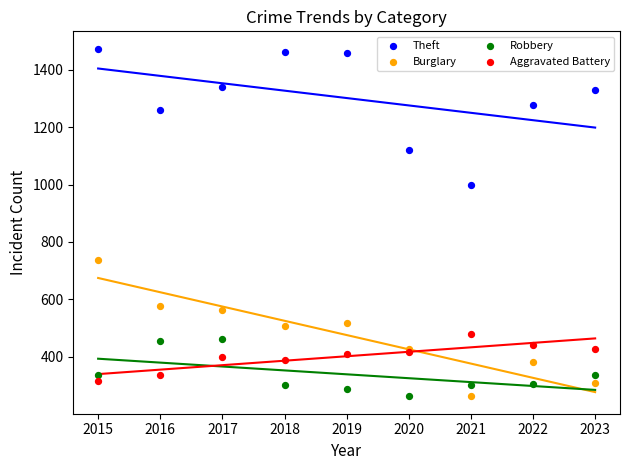

What is the X range (max minus min) for the scatter plot?

8